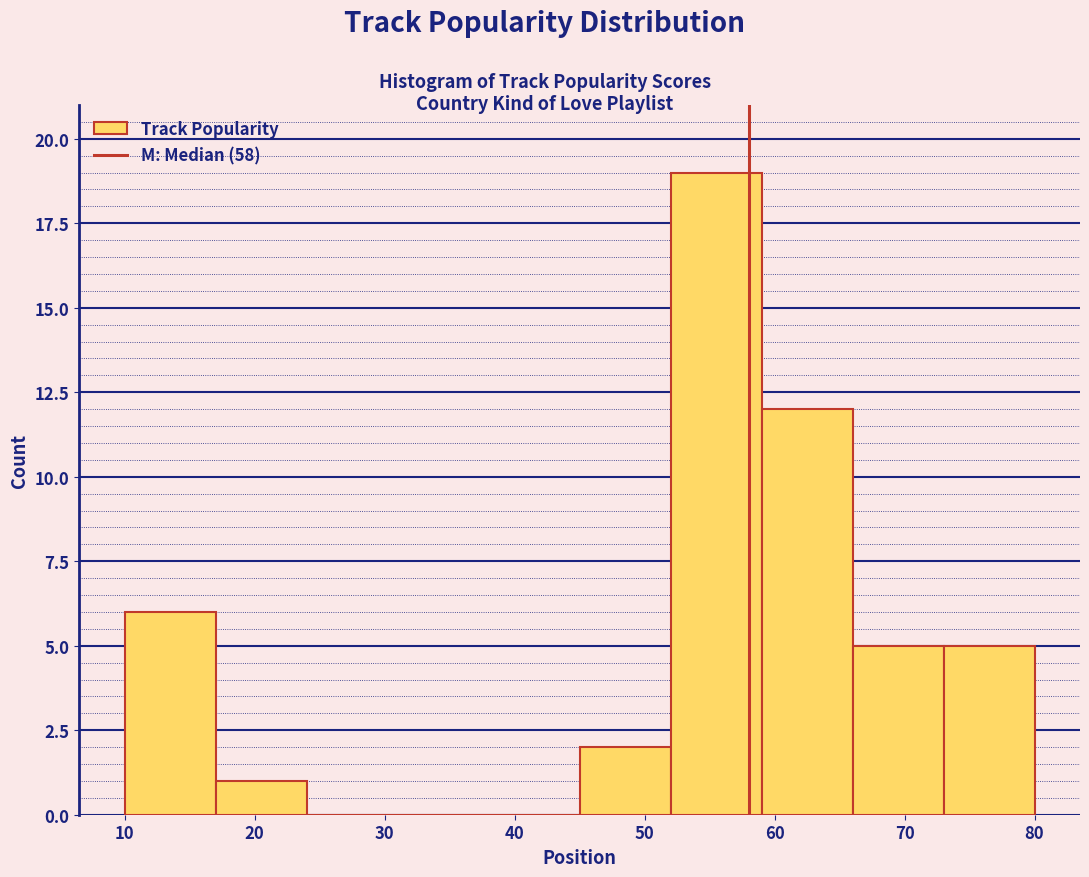

How tall is the bar that spans 59 to 66 on the x-axis? The values are not printed on the chart, so give them approximately, as read against the axis.

12